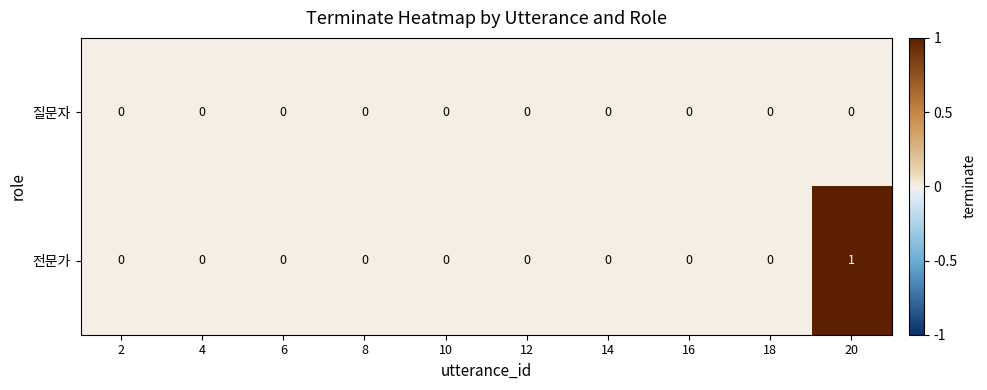

Count the 전문가 values in the range 0 to 1.

10